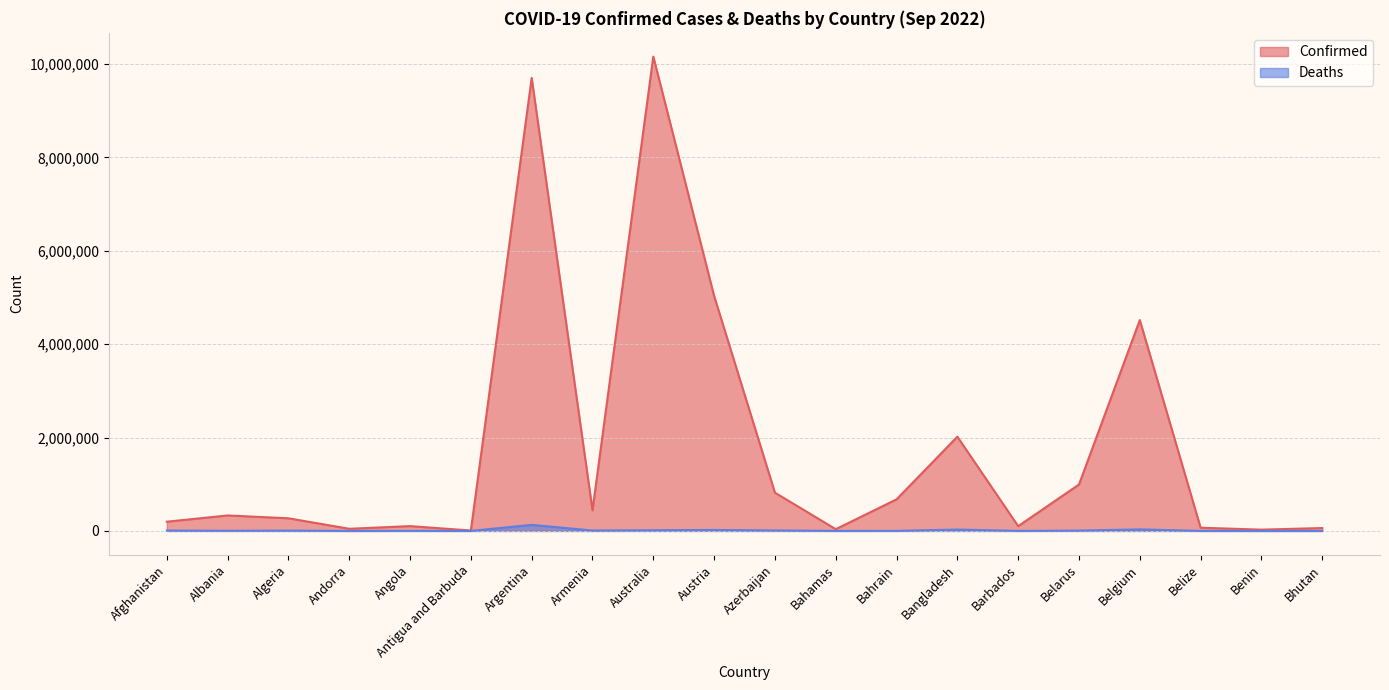

Between Antigua and Barbuda and Angola, which is larger?

Angola